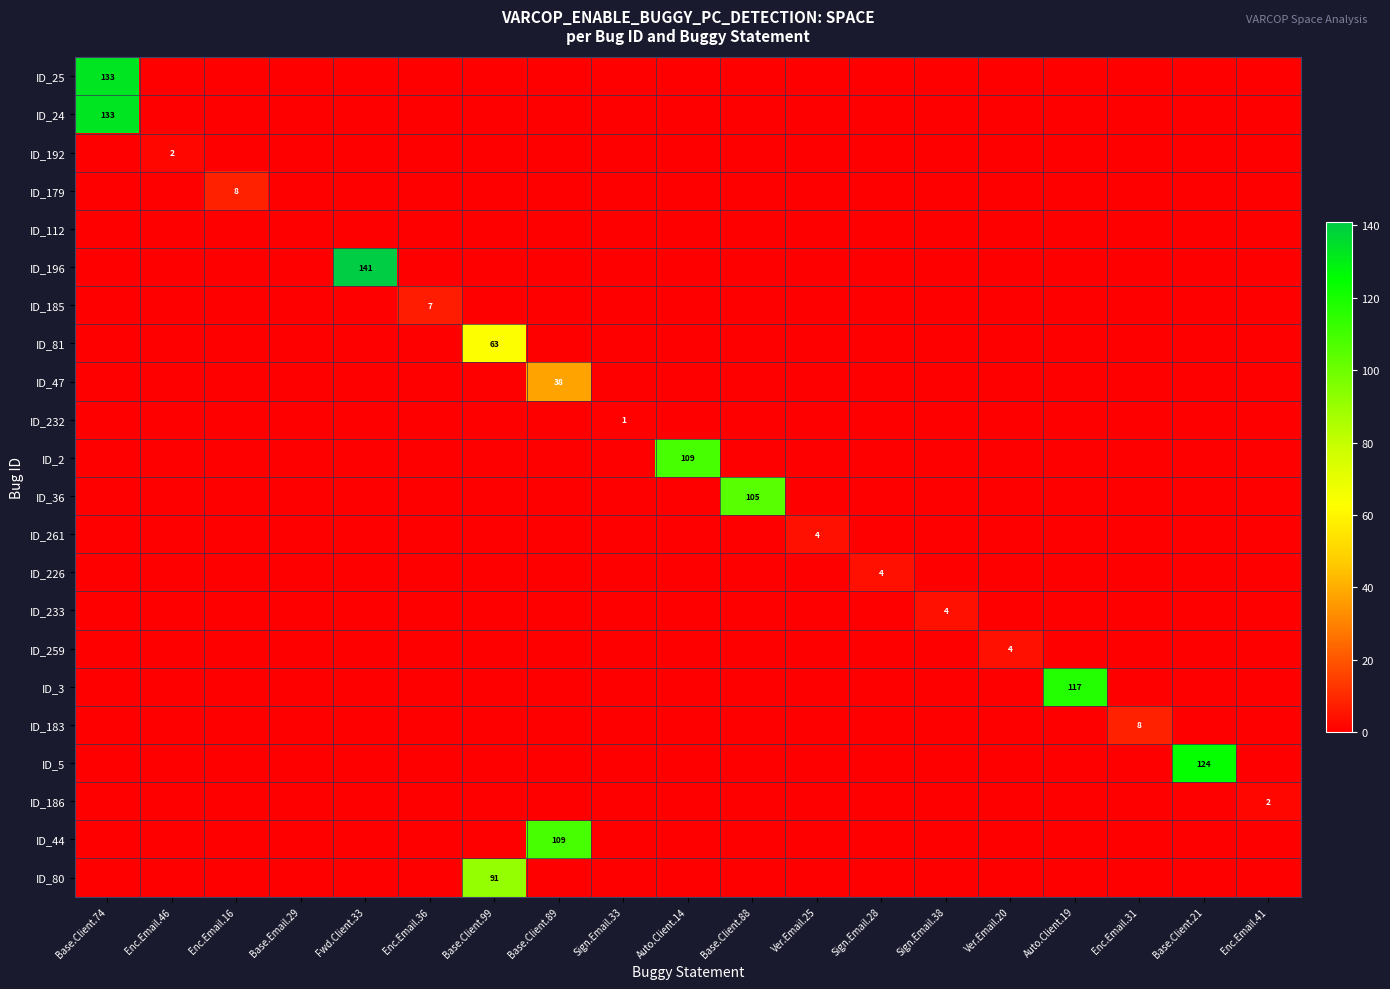

At which label is ID_2 closest to 54?

Base.Client.74